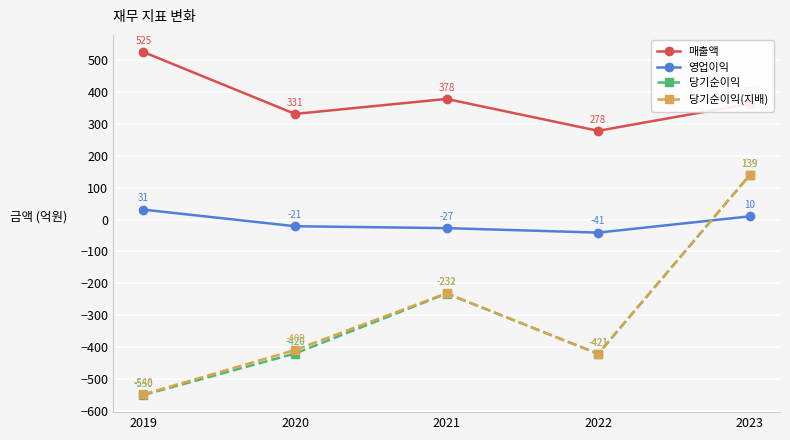

Which series has the largest total across all categories?

매출액